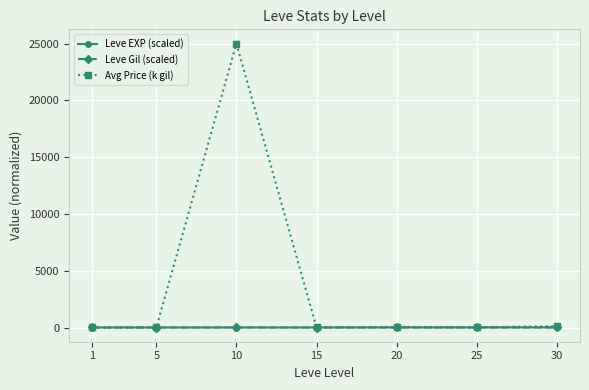

What is the value of the Leve EXP (scaled) point at the 1st from the left?

0.2